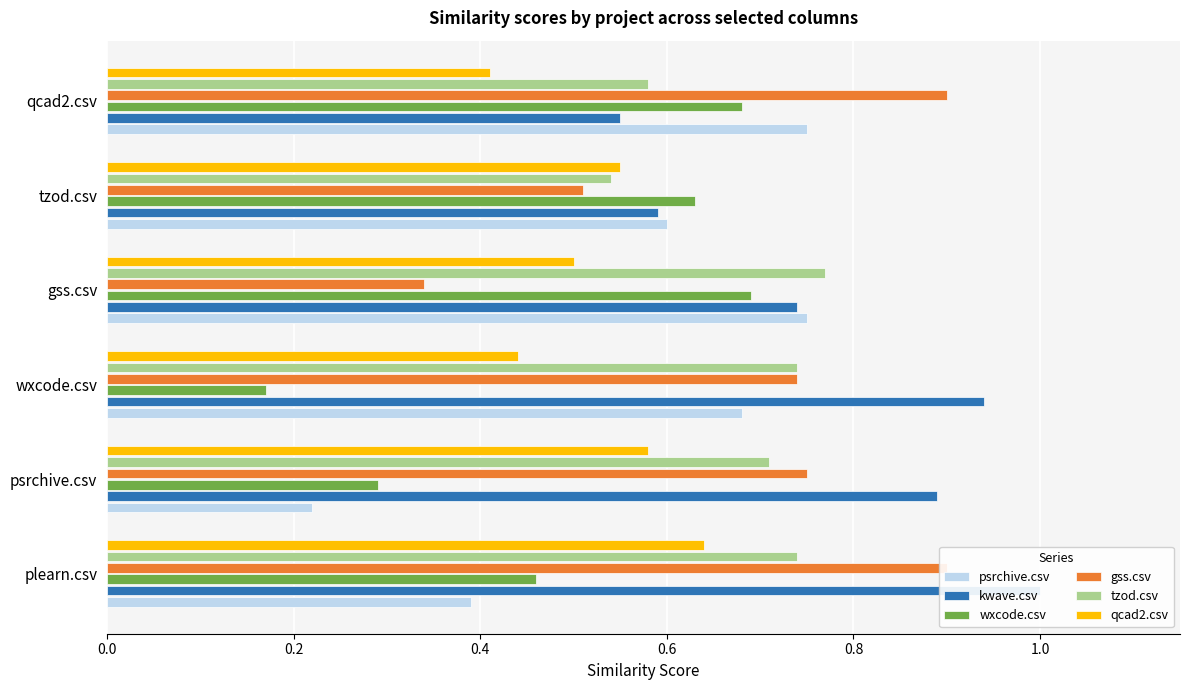

The wxcode.csv series shows 0.1 at wxcode.csv. True or false?

False